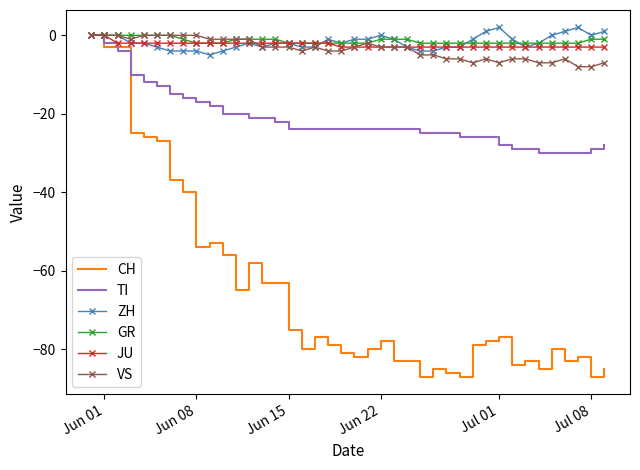

Which series has the widest spread of values?

CH